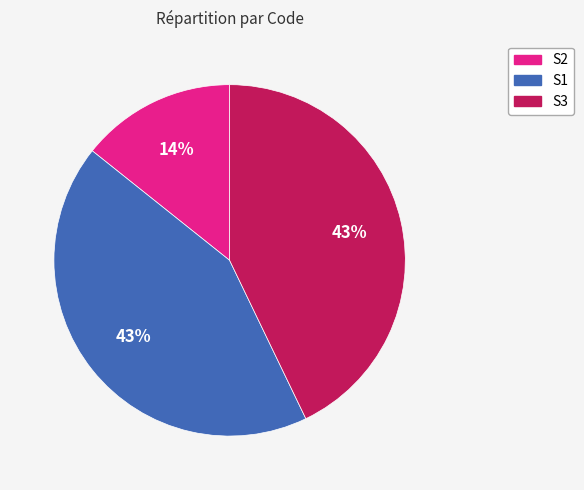

Count the number of slices in the pie.

3